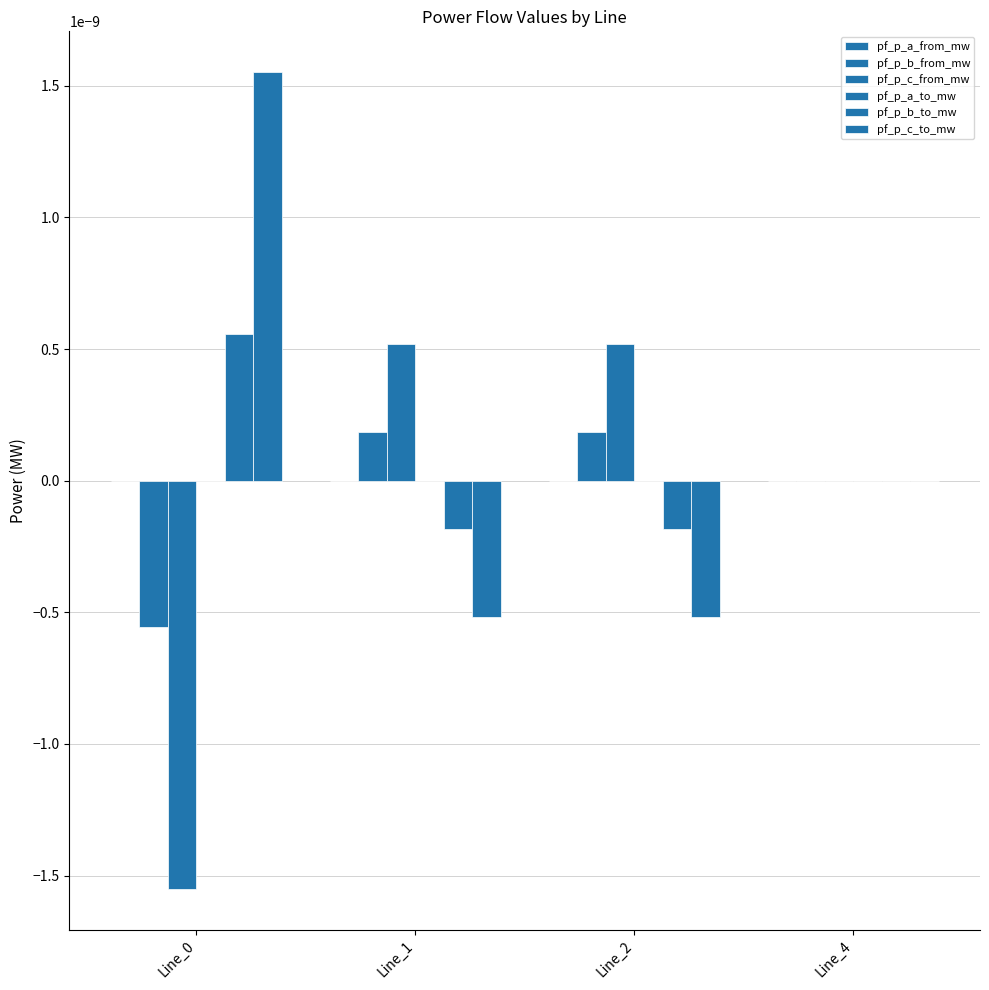

Are the bars horizontal?

No